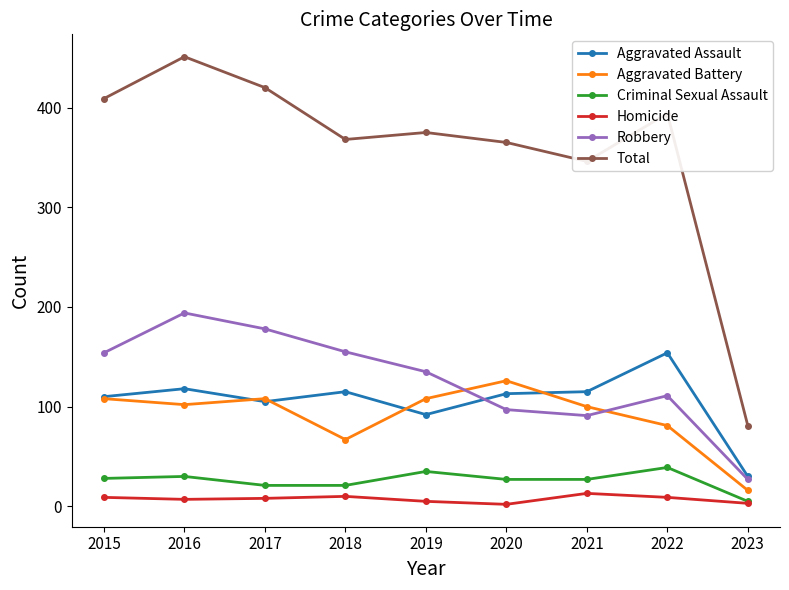

What is the approximate value of Aggravated Battery at 2018?

67